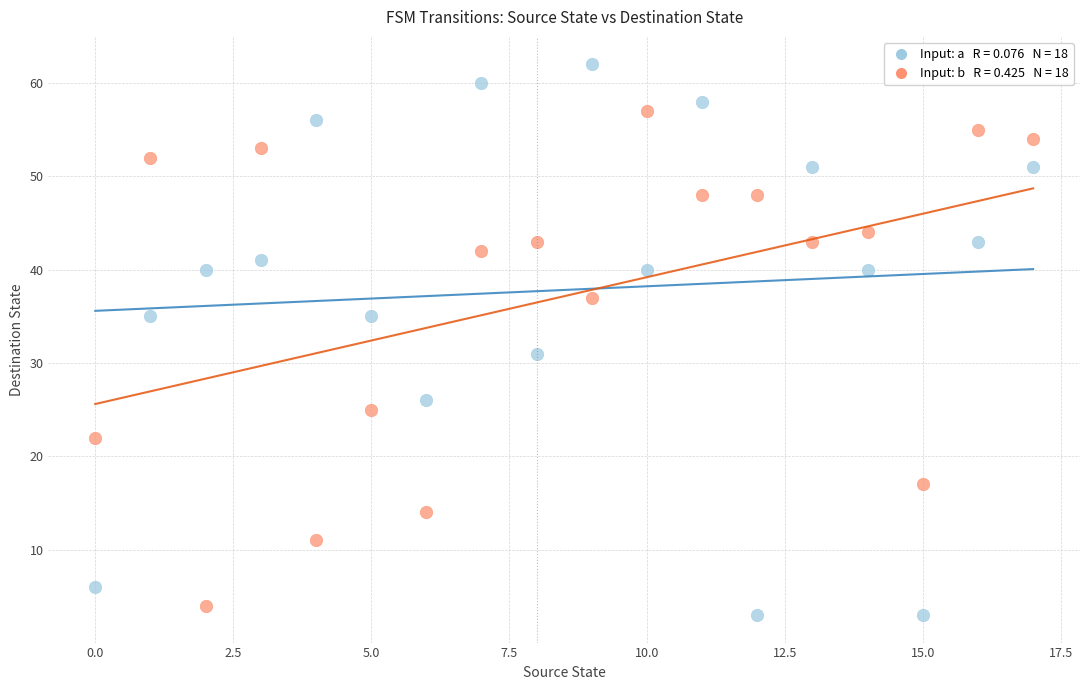

Across all data points, what is the range of Y values (max minus min)?

59